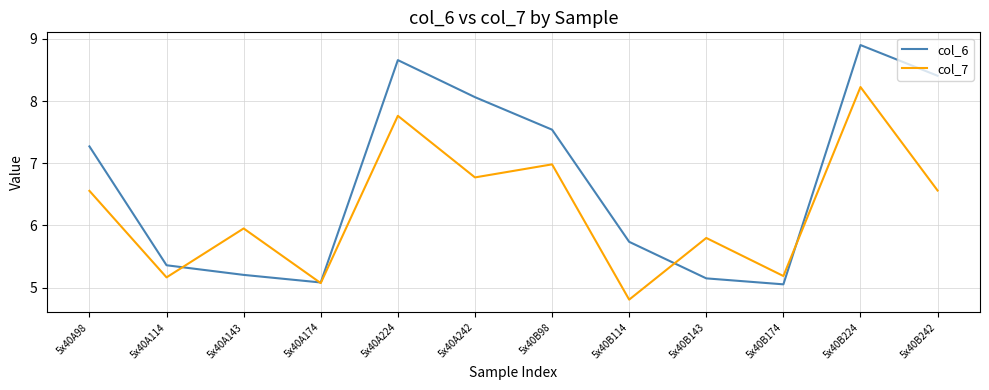

The value of col_6 at 5x40A143 is 5.2. True or false?

True